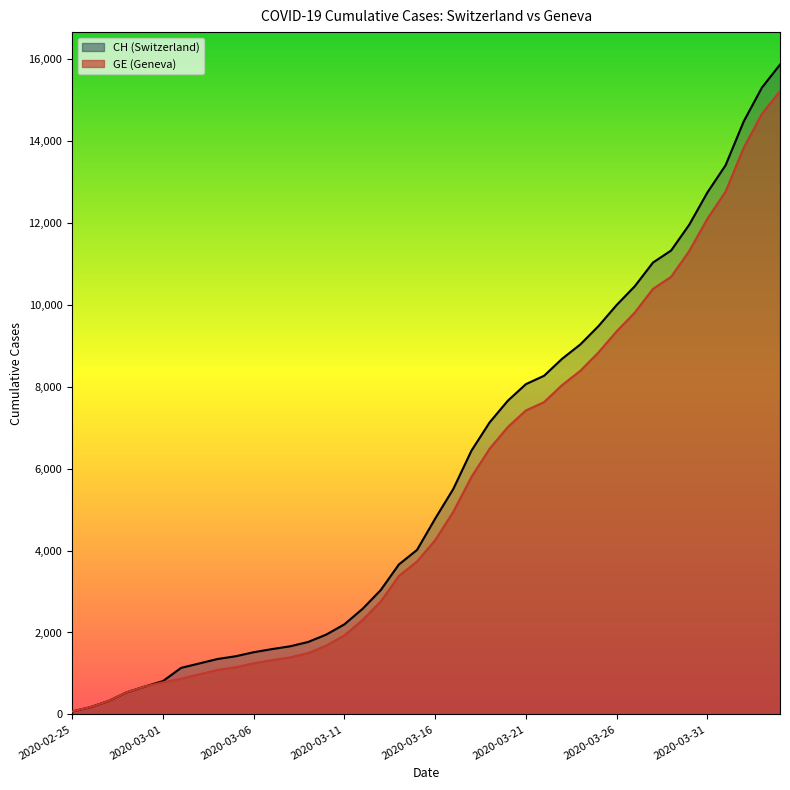

Is it true that CH equals 177 at 2020-02-26?

True